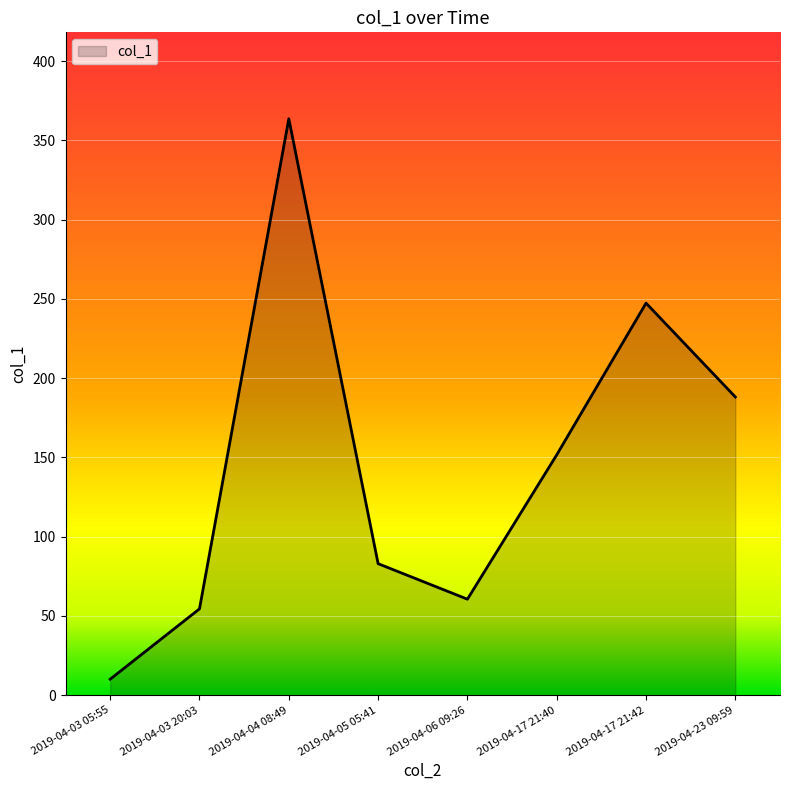

Is it true that the value at 2019-04-17 21:42 is 247.3?

True